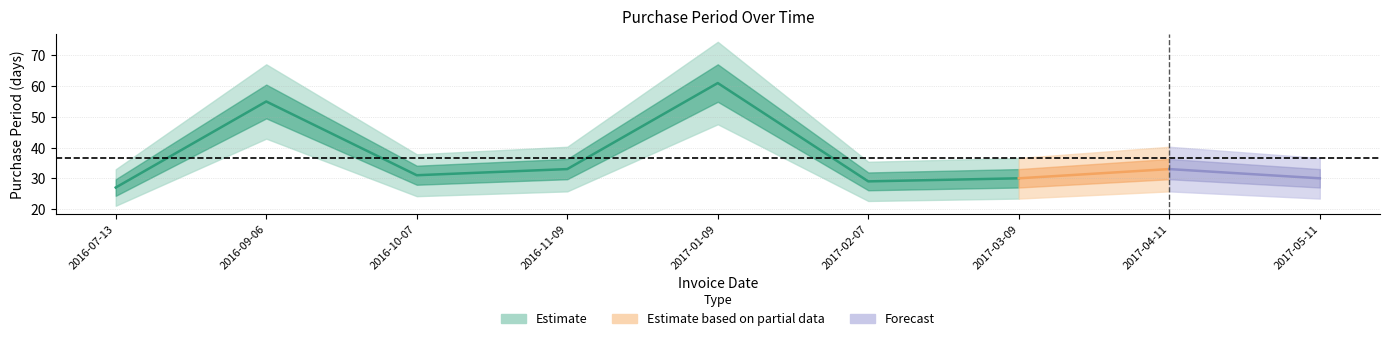

What is the ratio of the value at 2017-01-09 to the value at 2016-09-06?

1.1